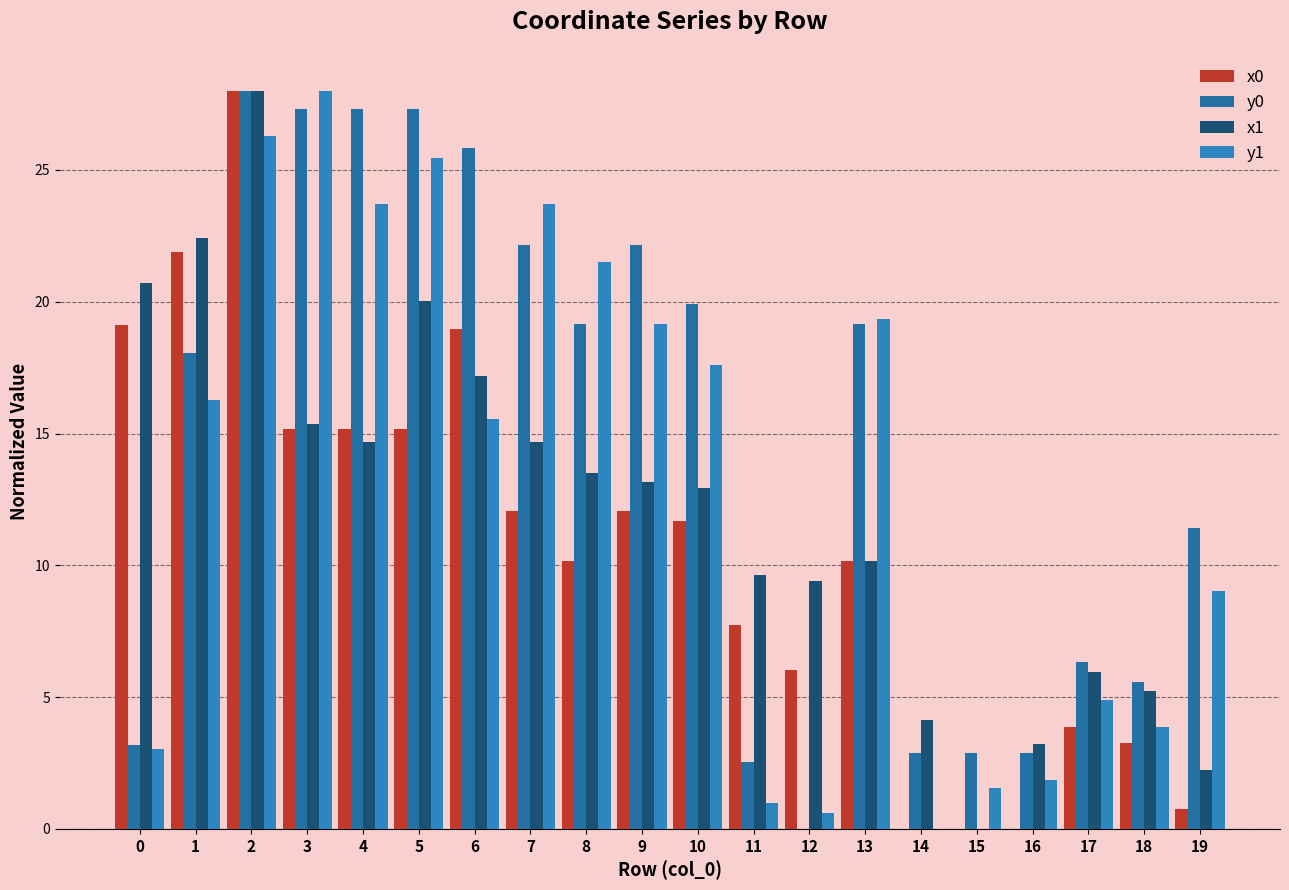

What is the average value of the x1 series?

12.1